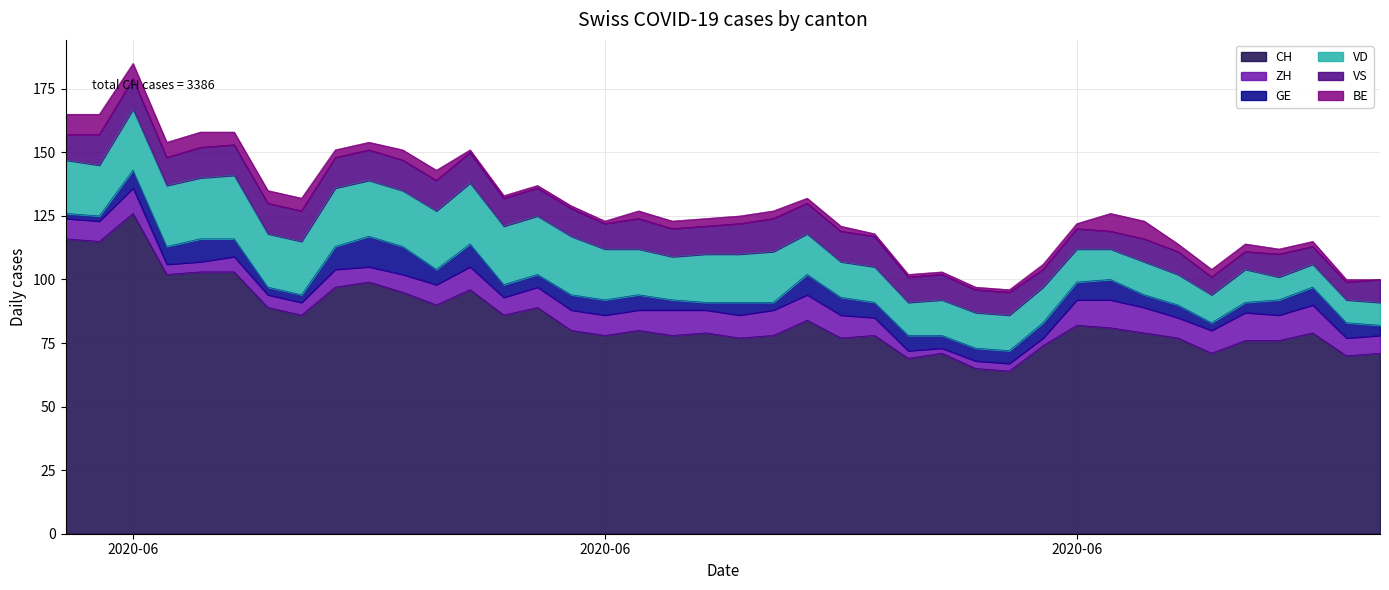

True or false: BE has a value of 2 at 2020-06-15.

False